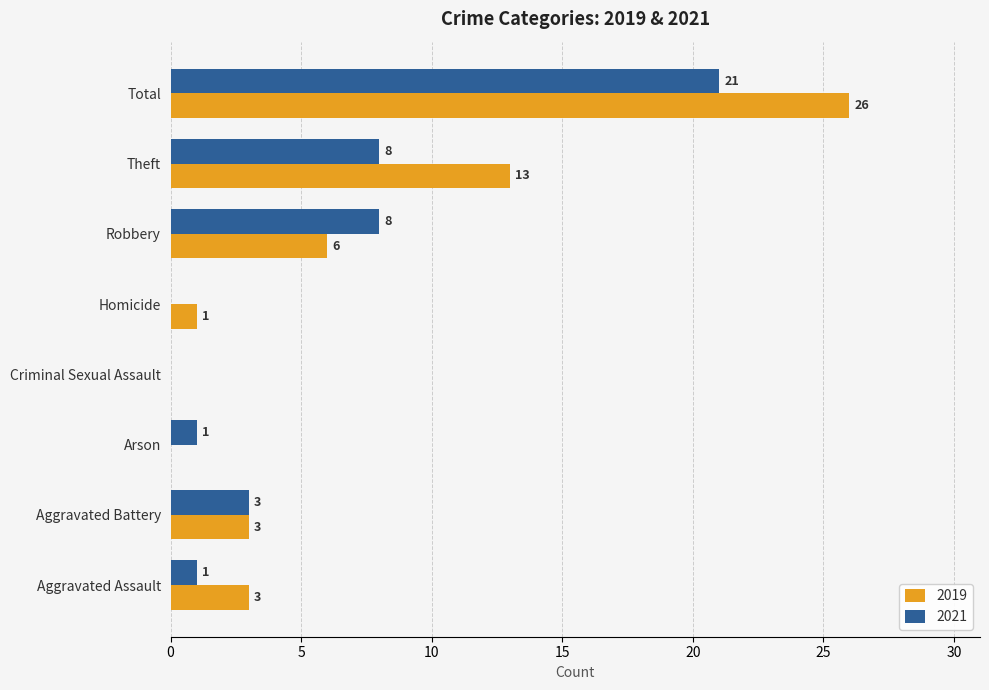

Where is 2019 nearest to the value 13?

Theft